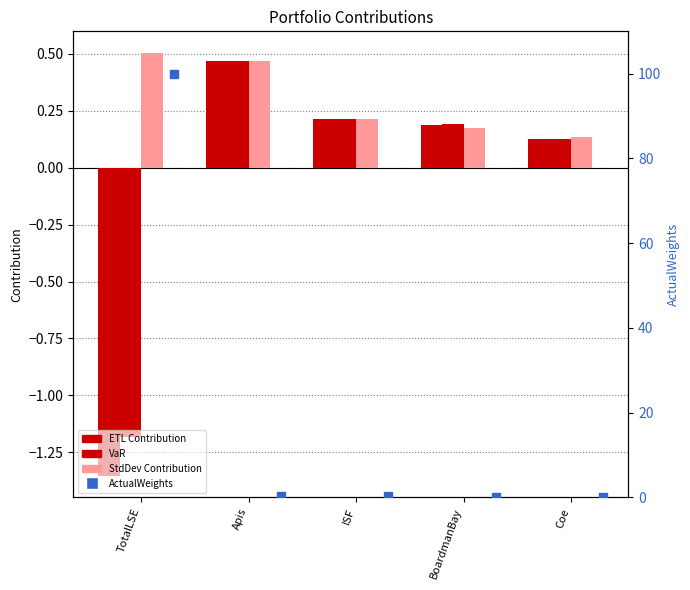

Which series has the widest spread of Y values?

ActualWeights